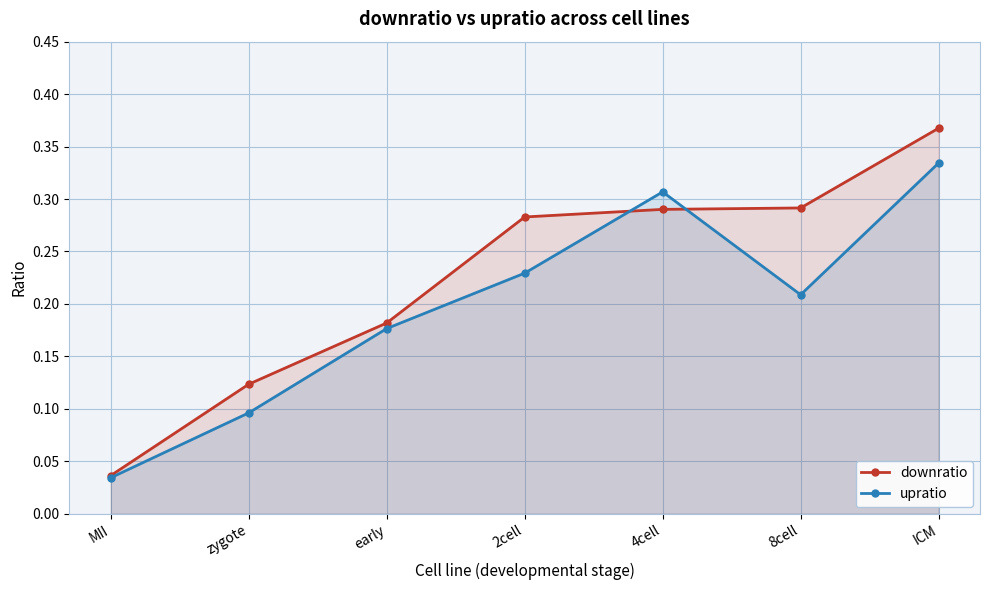

After their last crossing, which series has the higher values: downratio or upratio?

downratio